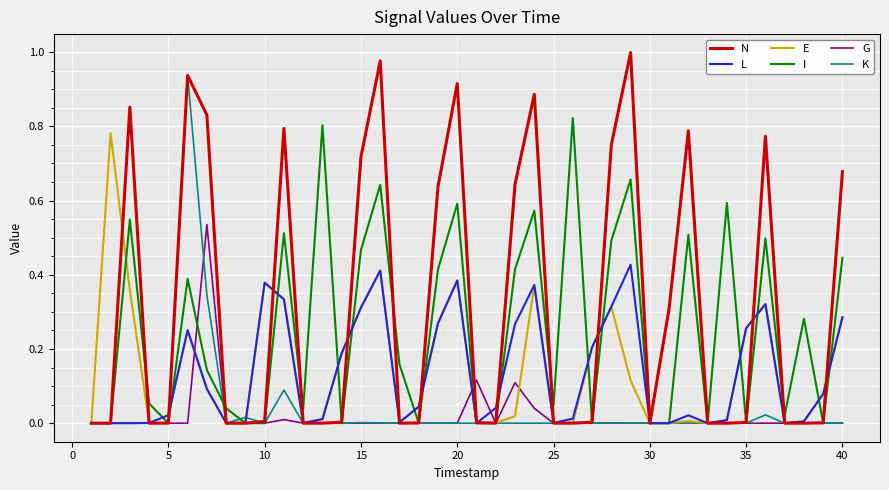

Which series has the widest spread of values?

N